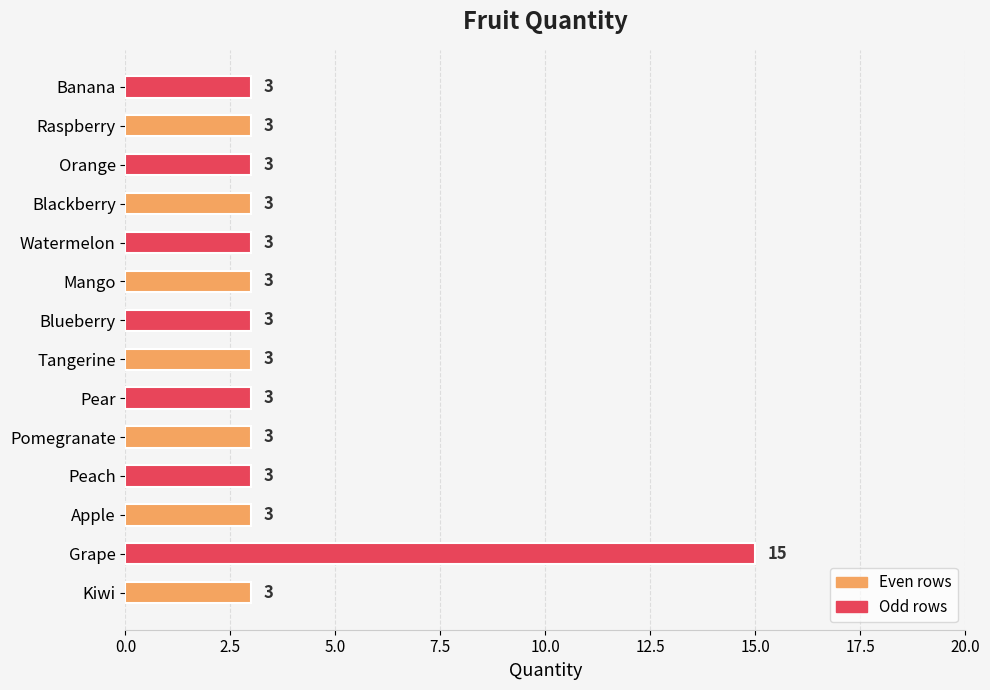

The value at Orange is 1. True or false?

False